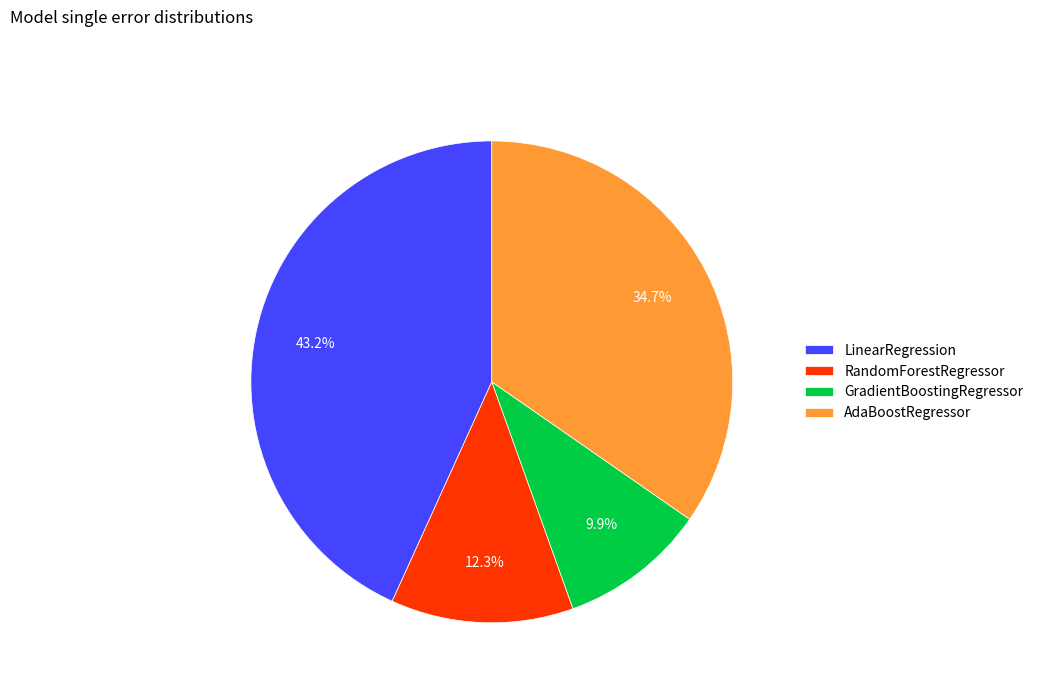

What percentage is NOT represented by LinearRegression?

56.8%